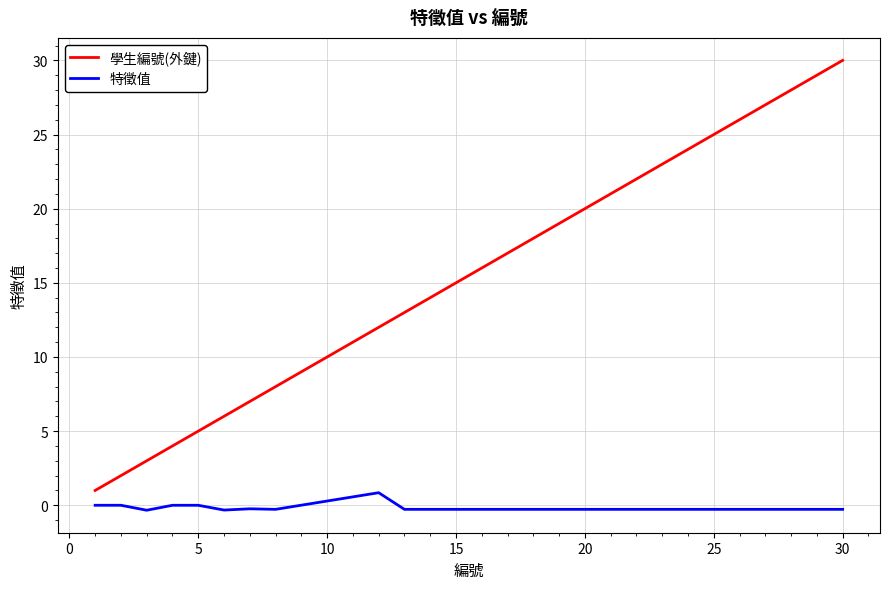

True or false: 特徵值 and 學生編號(外鍵) cross at least once.

False